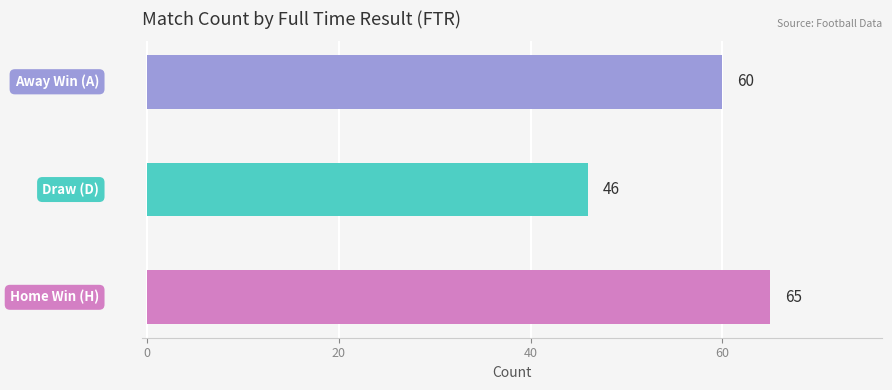

Which series has the widest spread of values?

H